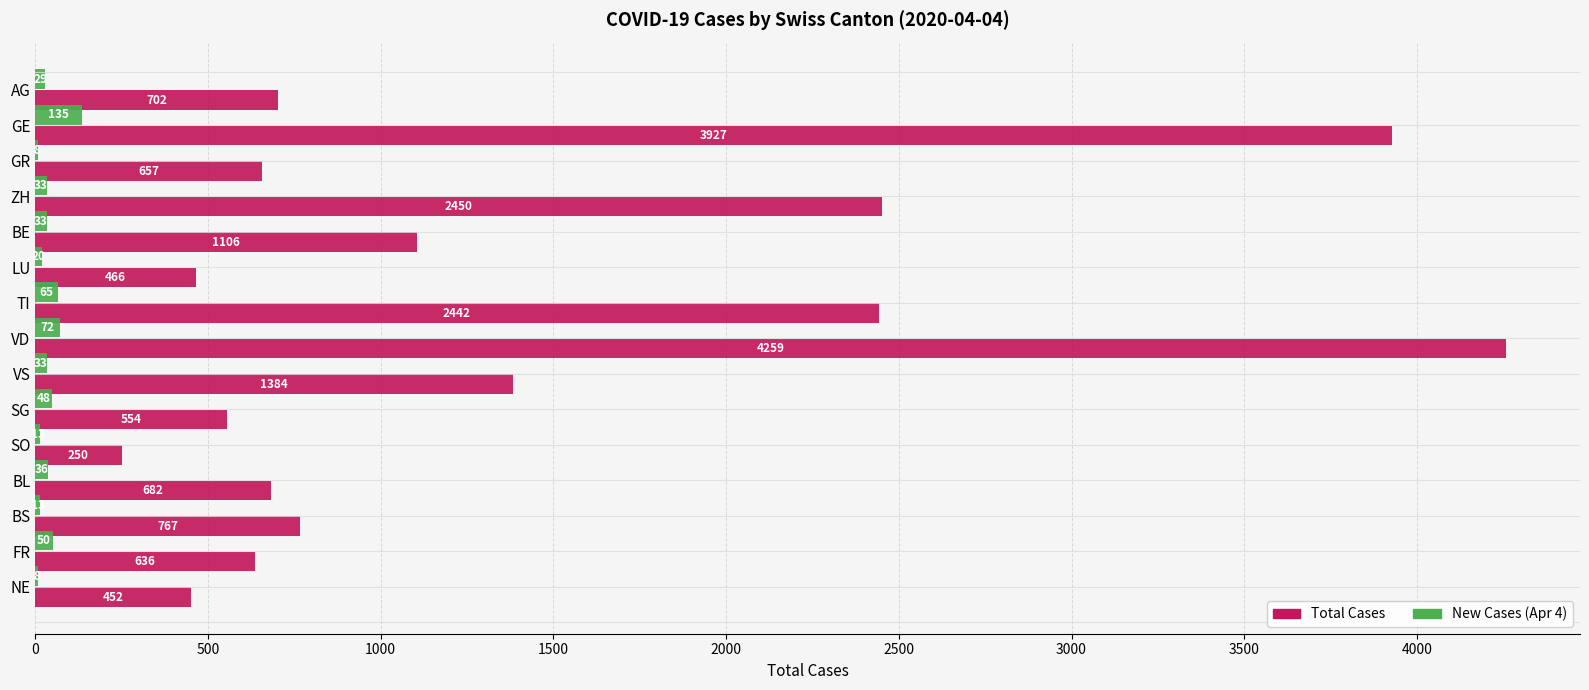

At which category does the chart reach its peak across all series?

VD